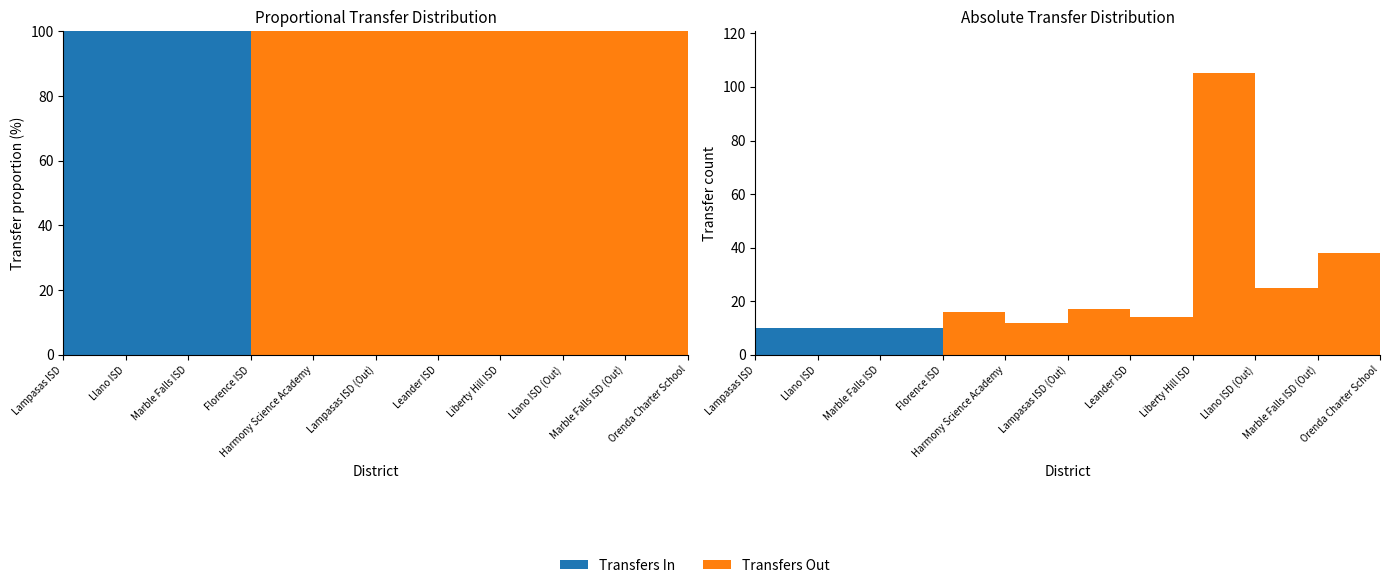

Reading left to right, list all the values displayed in this chart.

Transfers In: 10	10	10	0	0	0	0	0	0	0	0
Transfers Out: 0	0	0	16	12	17	14	105	25	38	18